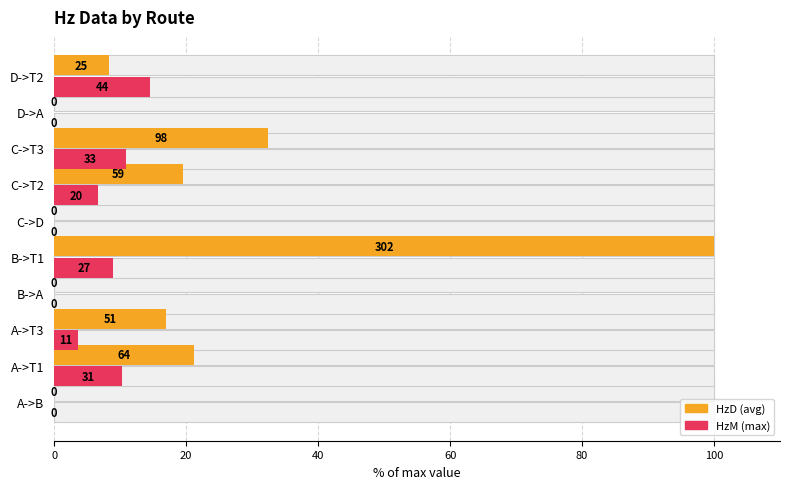

What position from the right is A->T1?

9